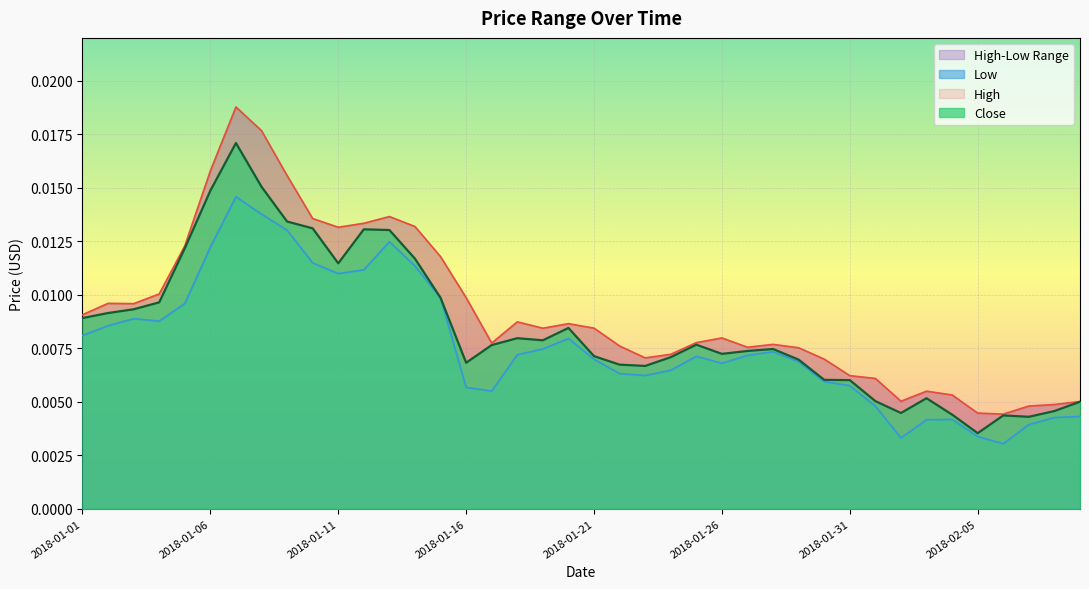

The value of Close at 2018-02-05 is 0.0. True or false?

True